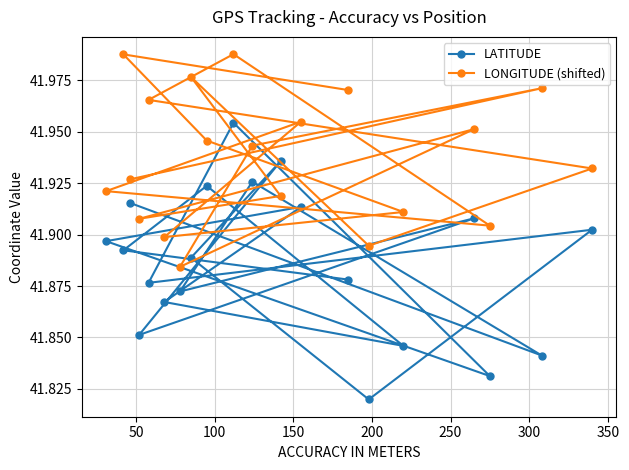

Which series has the largest total across all categories?

LONGITUDE (shifted)